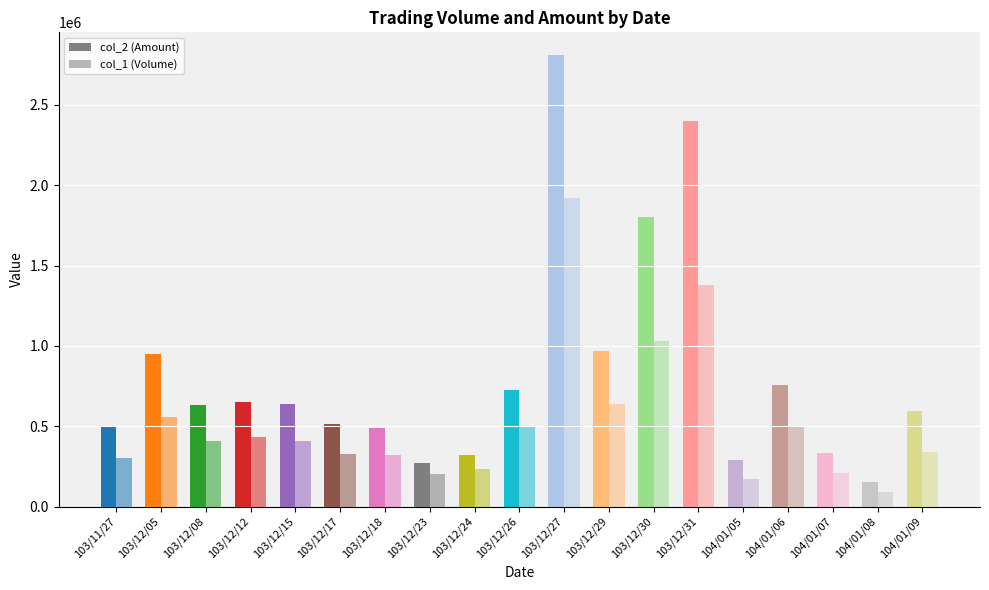

What is the label of the 10th bar from the right?

103/12/26